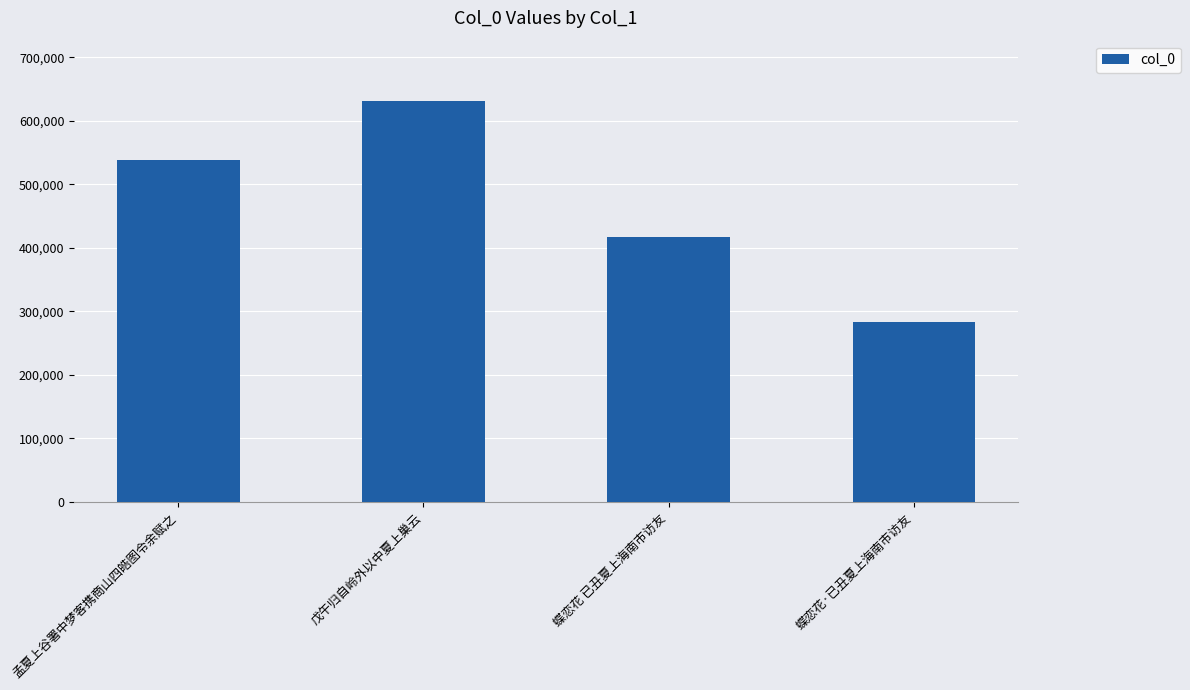

At which label is the value closest to 457054?

蝶恋花 已丑夏上海南市访友